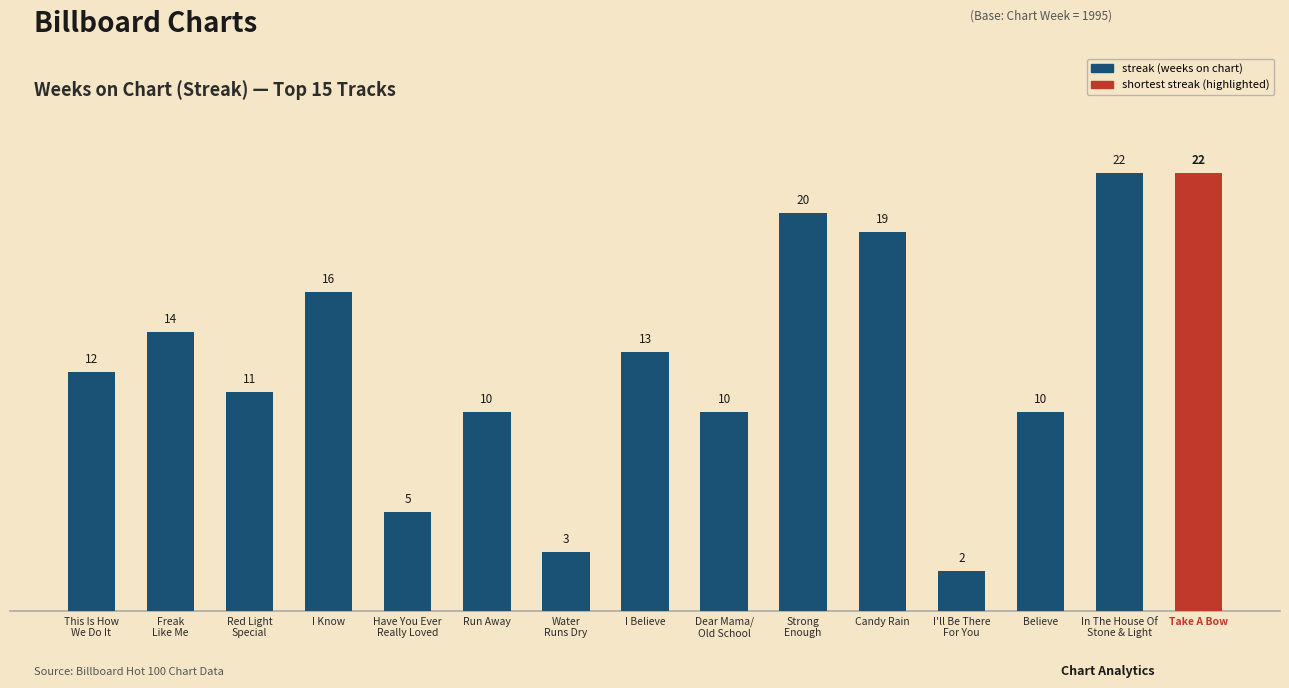

What is the value of the 14th bar from the left?

22